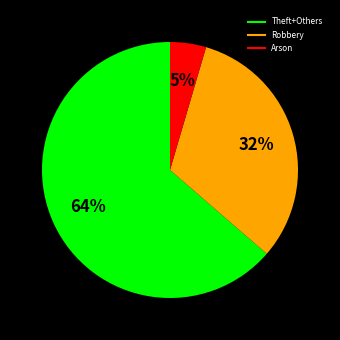

How many segments does this pie chart have?

3